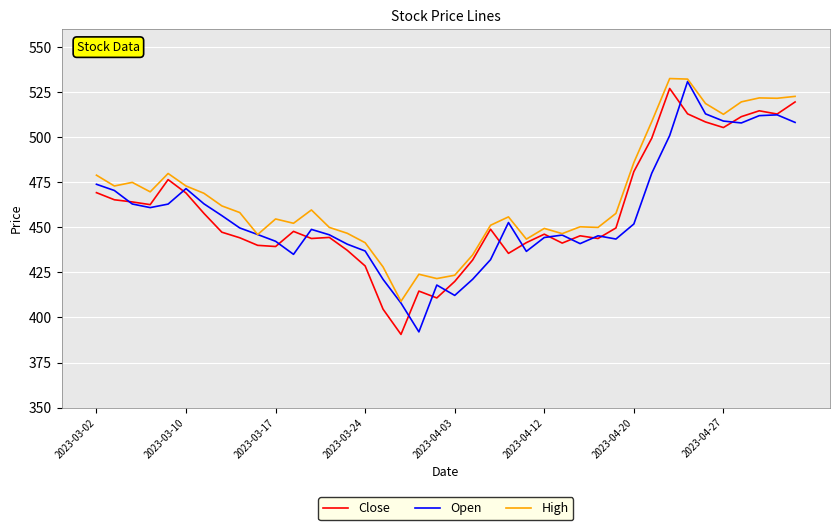

What is the lowest value of the Open series?

392.0